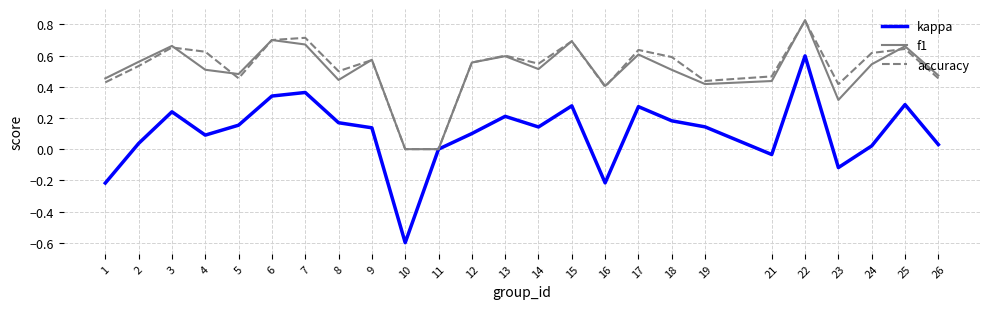

Is the value of kappa at 24 greater than the value of f1 at 4?

No